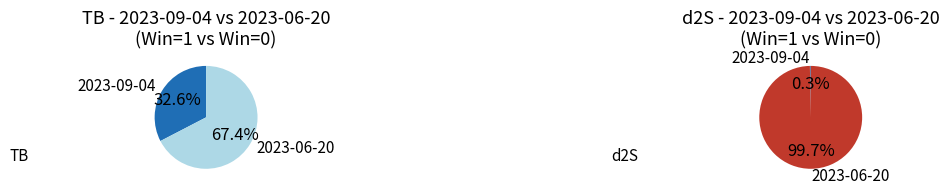

True or false: 2023-06-20 accounts for 77% of the total.

False